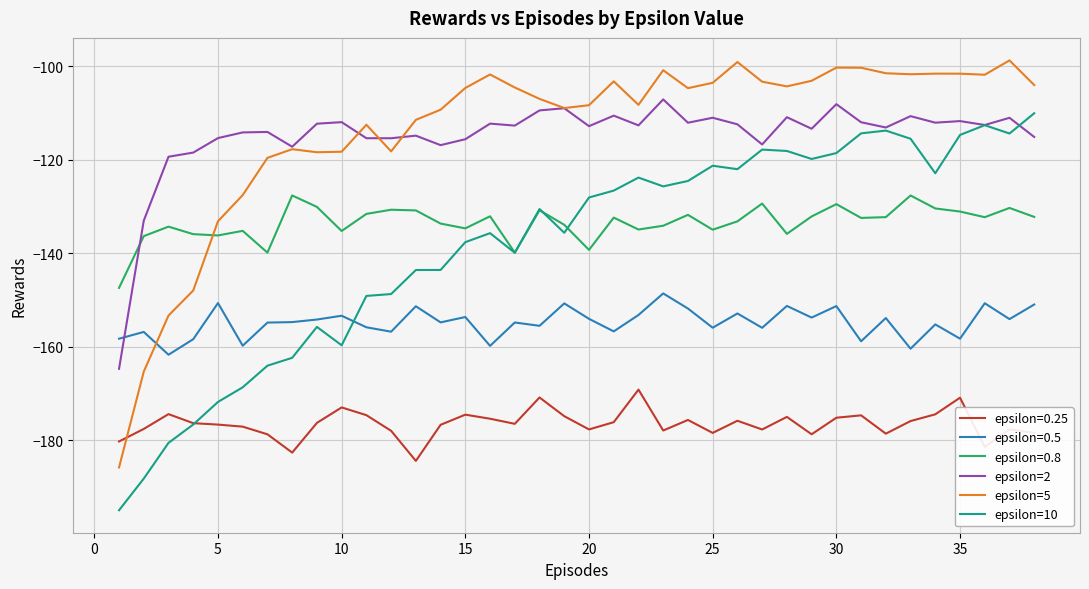

What is the smallest value displayed?

-194.9